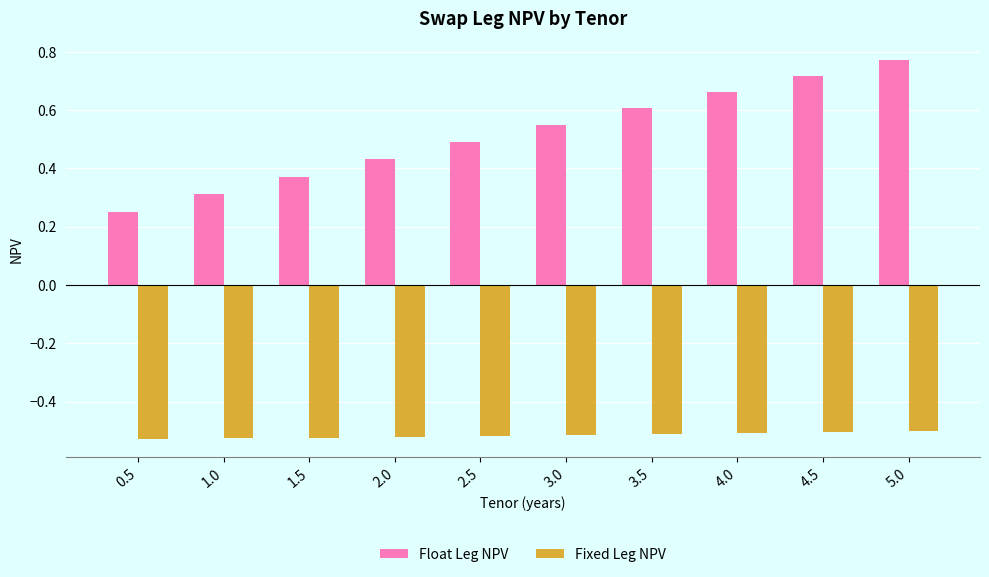

How many Float Leg NPV values are between 0 and 1?

10